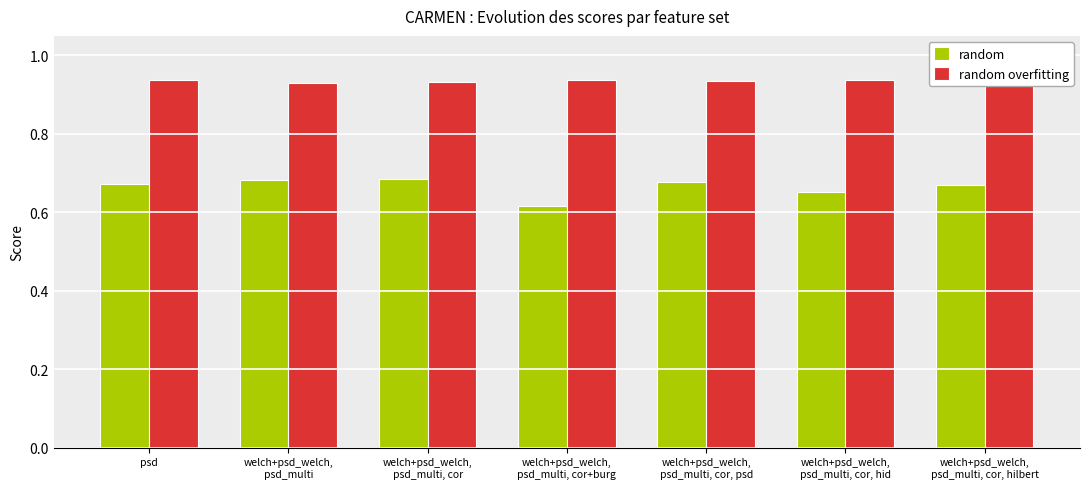

What position from the right is welch+psd_welch,
psd_multi, cor?

5